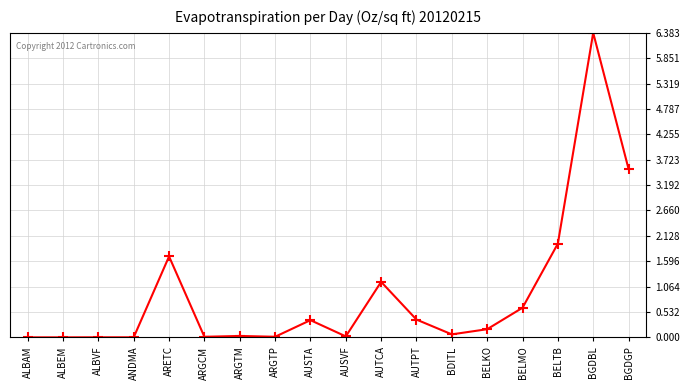

True or false: the data shows 0.0 at ARGTP.

True